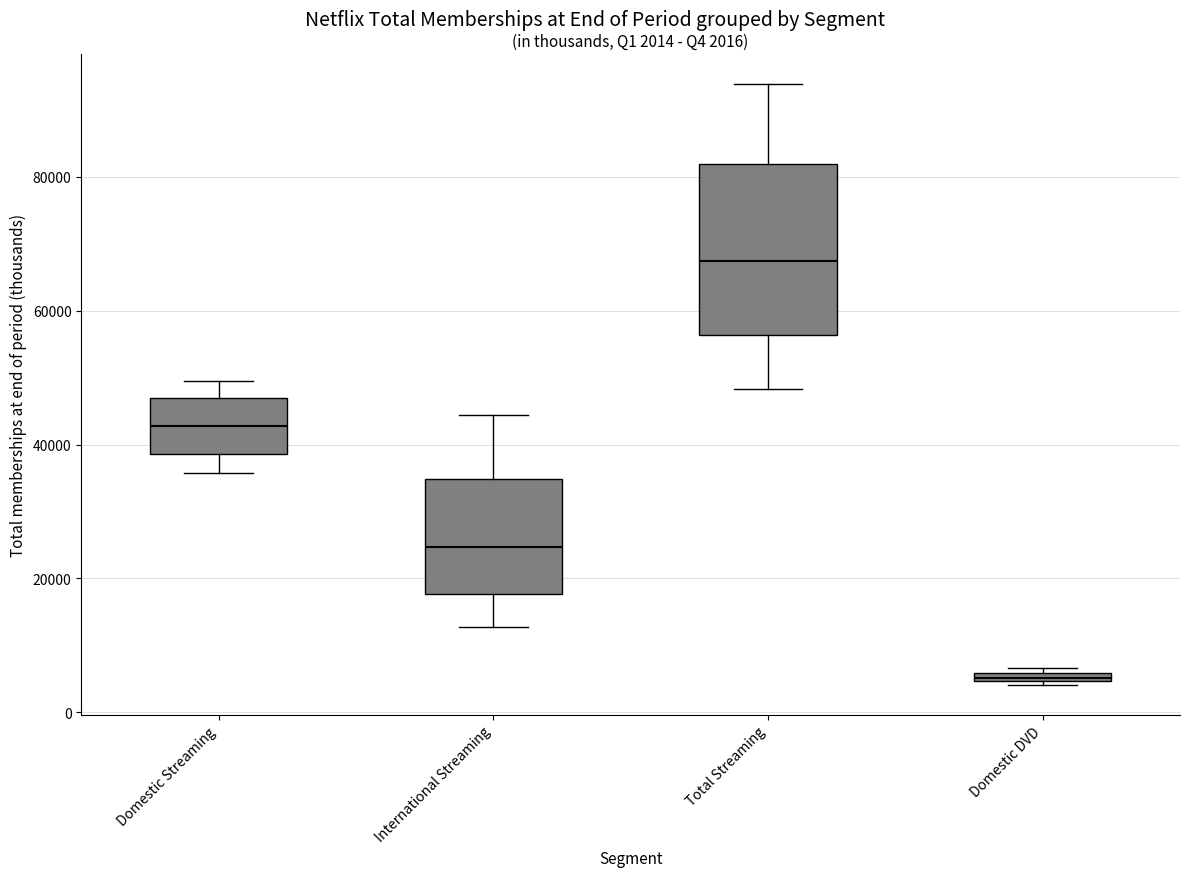

Which box has the lowest median line?

Domestic DVD